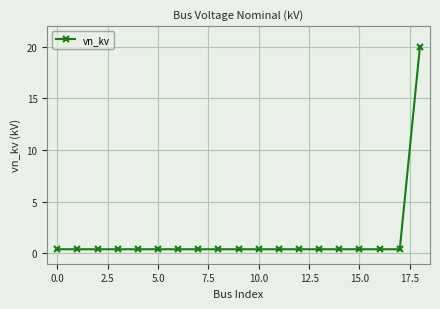

Does the chart display data point markers on the line(s)?

Yes